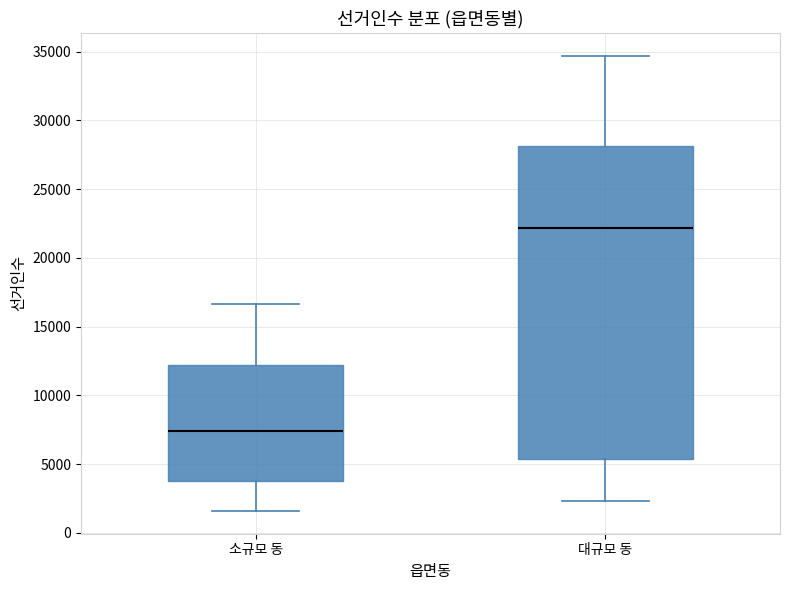

Where does the lower whisker of the box for 대규모 동 end on the y-axis? The values are not printed on the chart, so give them approximately, as read against the axis.

2500